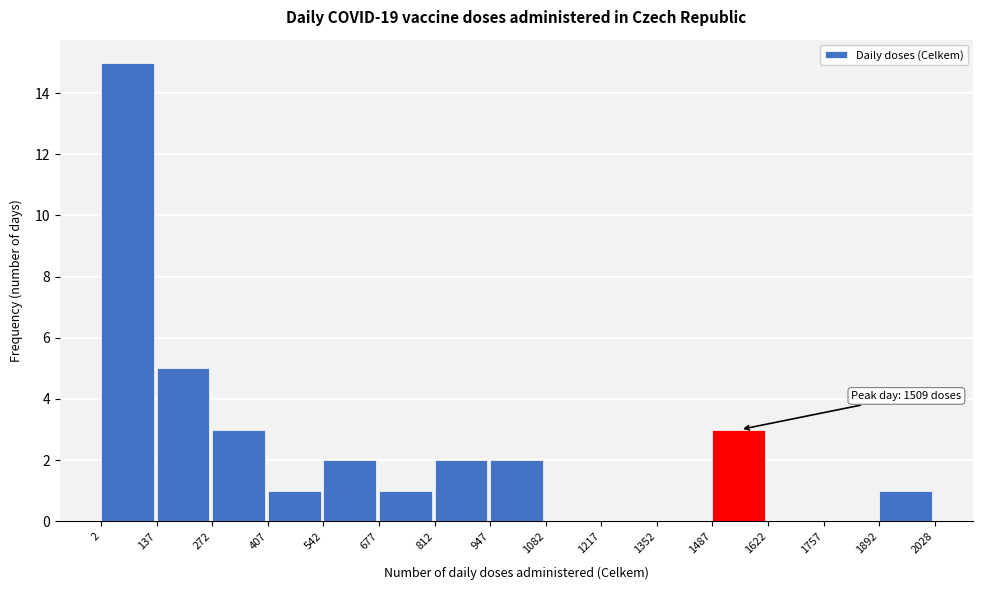

Which range on the x-axis has the tallest bar?

2 to 137